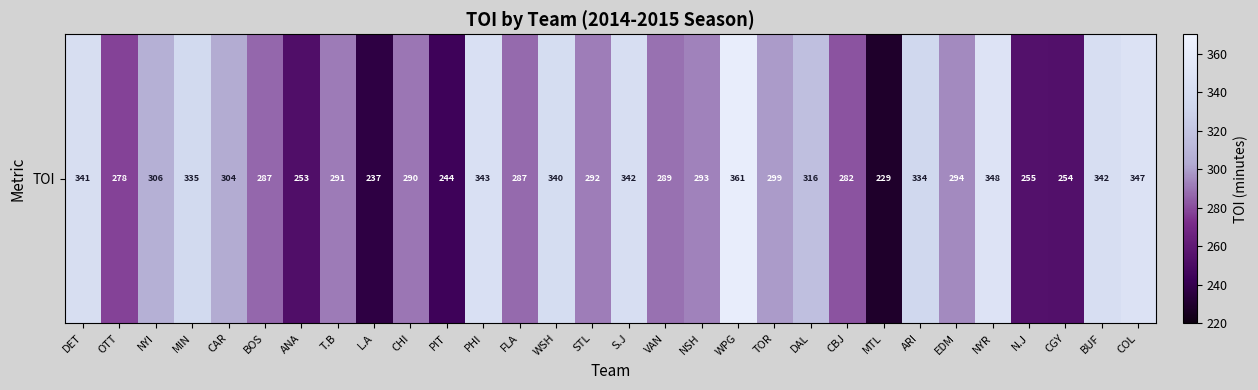

What is the smallest value displayed?

229.2